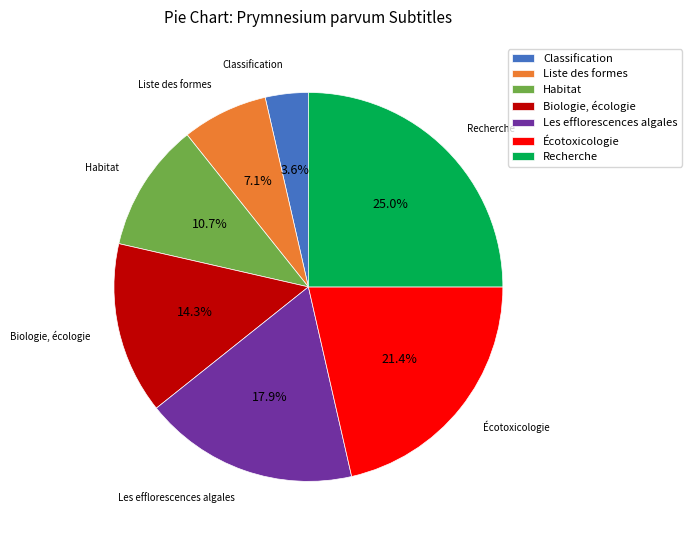

What percentage do Recherche and Écotoxicologie together represent?

46.4%